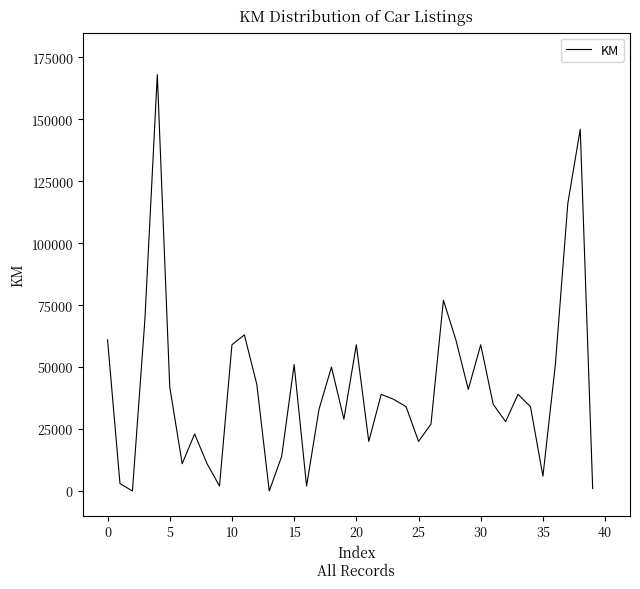

What is the maximum value shown in the chart?

168000